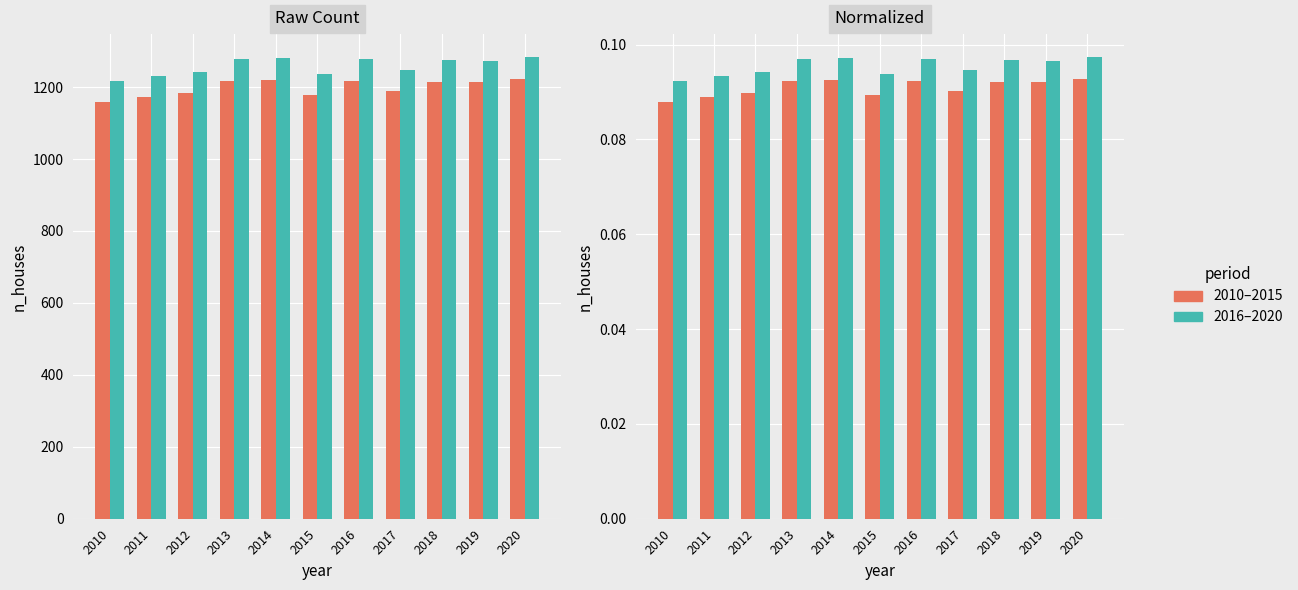

Which category has the highest value across all series?

2020